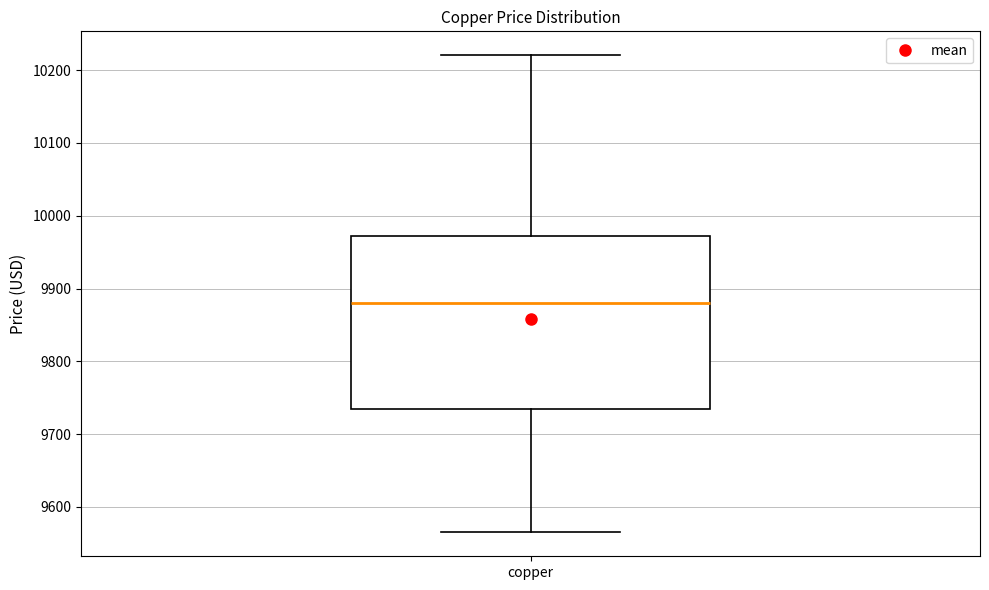

Transcribe this box plot: give where the median line is, the range the box spans, and where the two whiskers end, as read against the y-axis. The values are not printed on the chart, so give them approximately, as read against the axis.

median 9880, box 9730 to 9970, whiskers 9570 to 10220